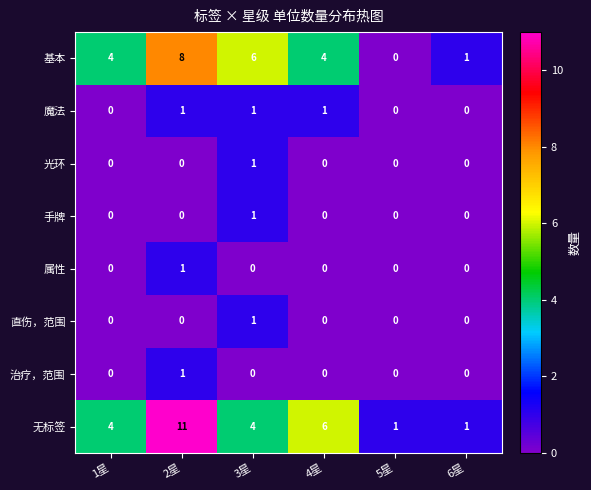

At which label does 基本 reach its minimum?

5星